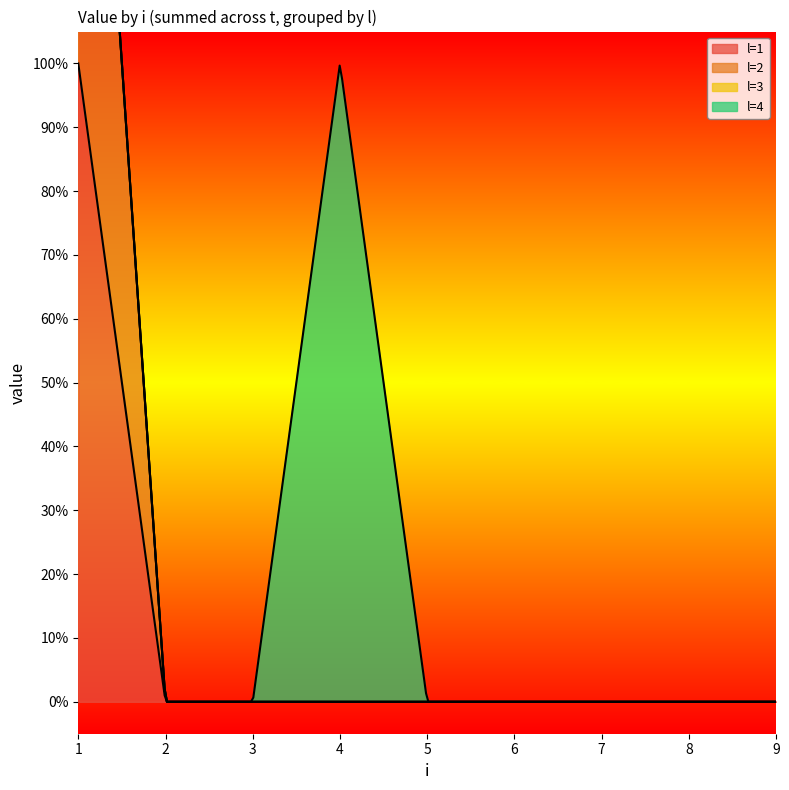

True or false: l=1 has more than 0 points higher than both neighbors.

False